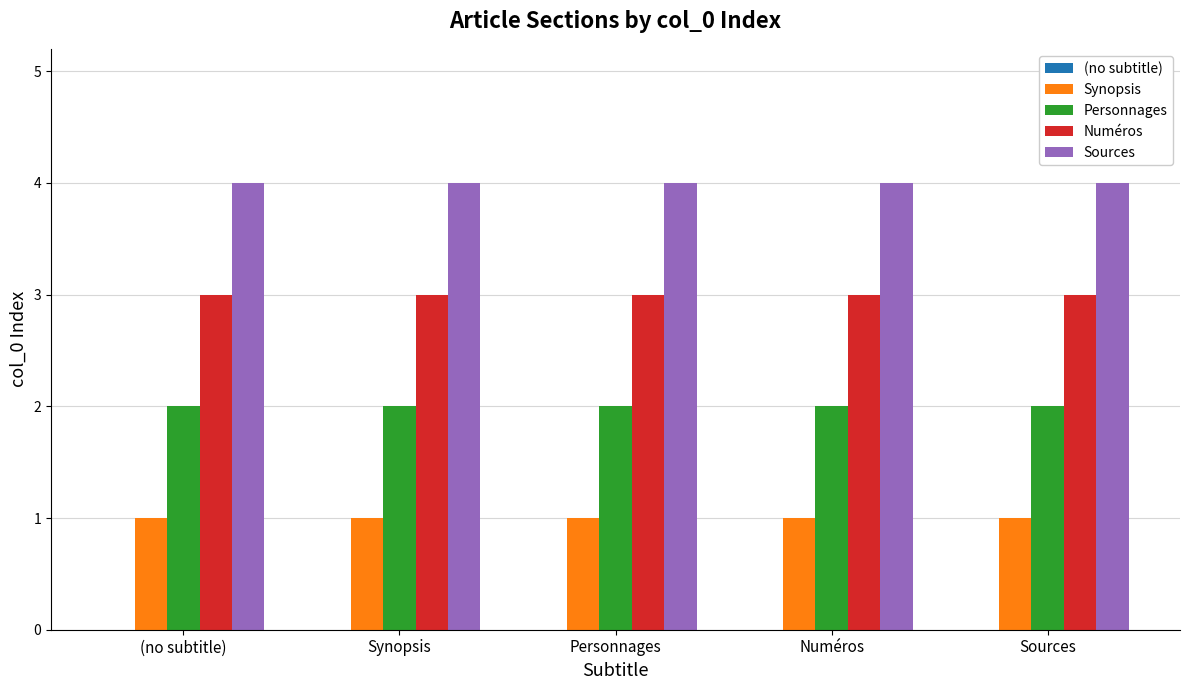

The Sources series shows 2 at Sources. True or false?

False